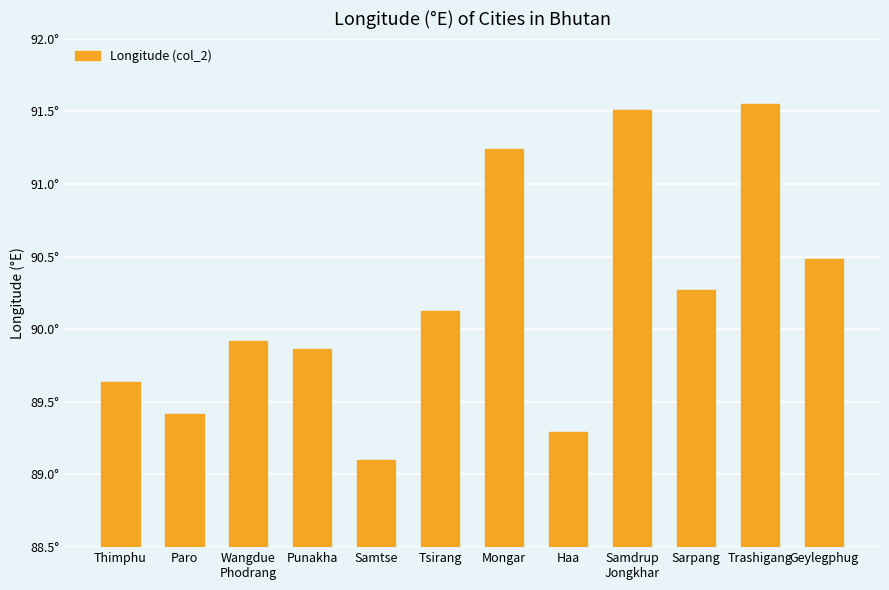

Is it true that the value at Sarpang is 146.6?

False